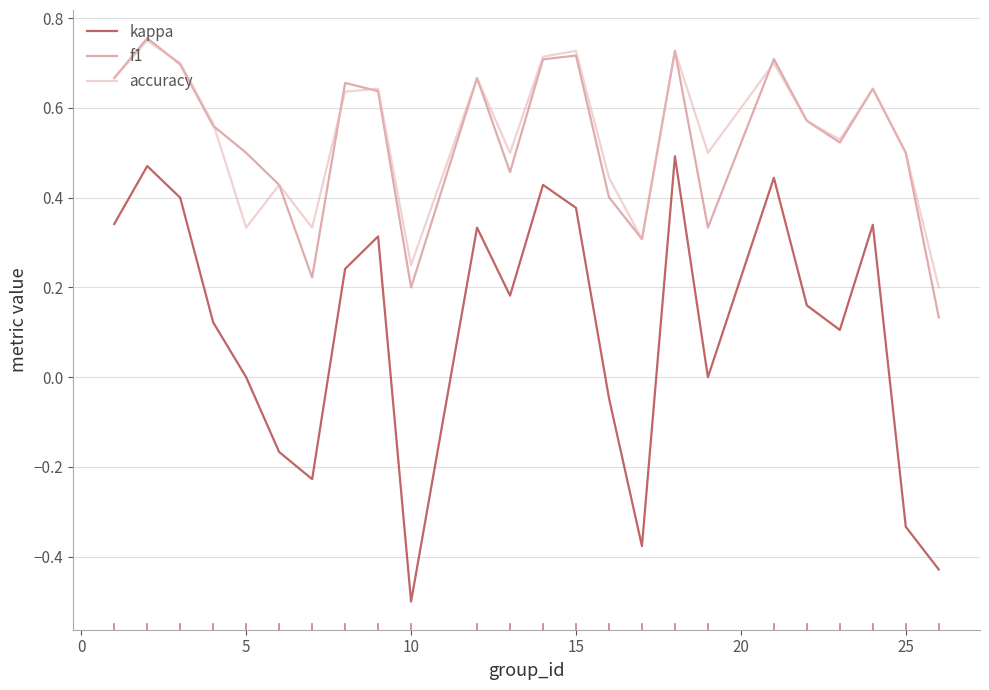

Which series has the largest range (max minus min)?

kappa